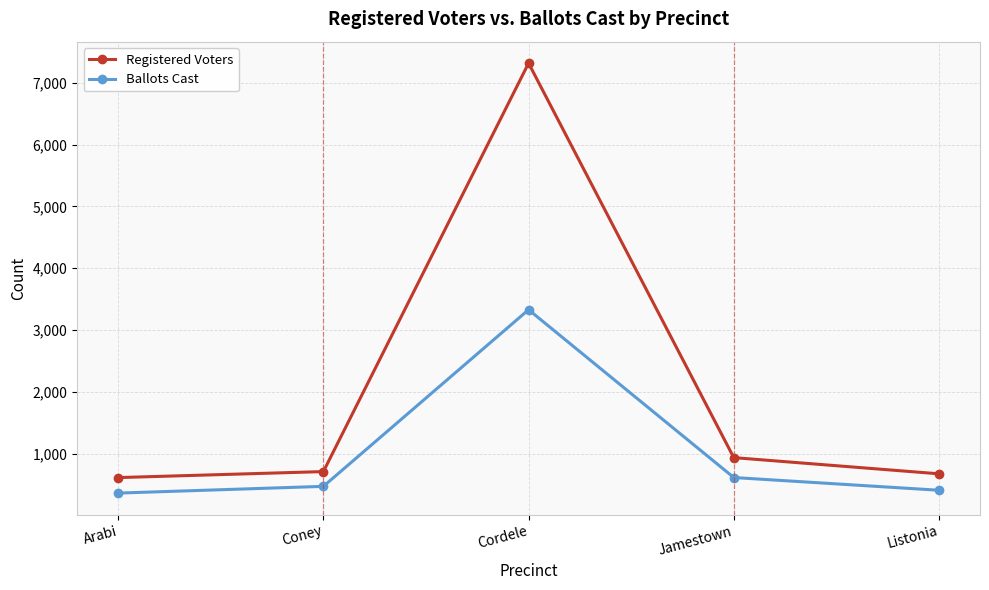

True or false: Registered Voters and Ballots Cast intersect in this chart.

False